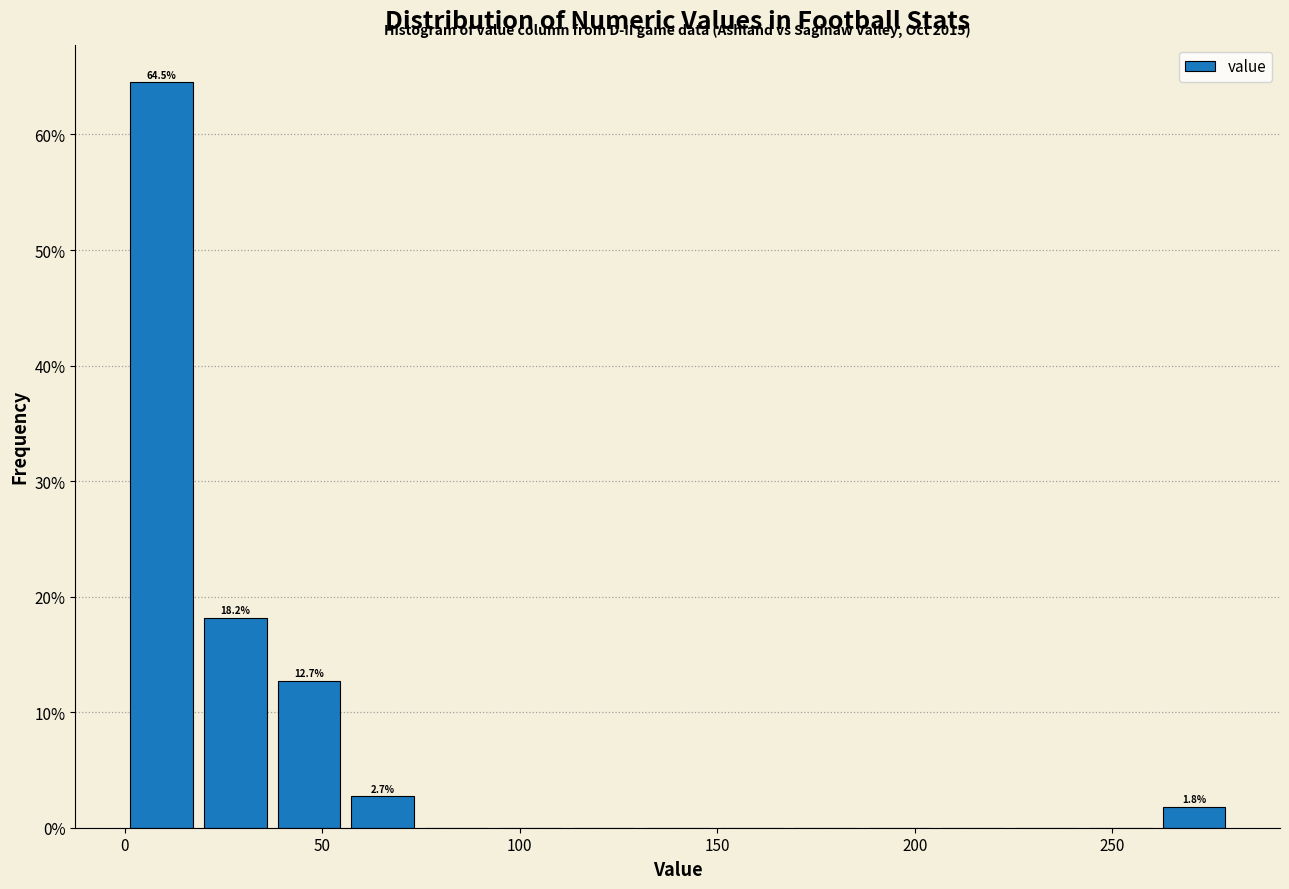

Around what value on the x-axis is the tallest bar? Give the approximate position of its centre, as read against the axis.

10